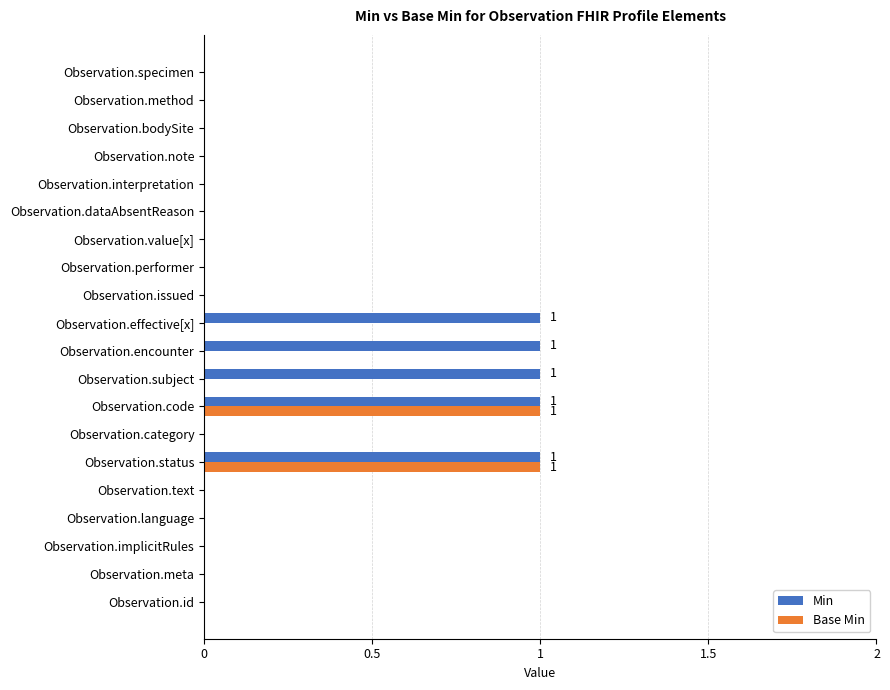

Is it true that Base Min equals -1 at Observation.meta?

False